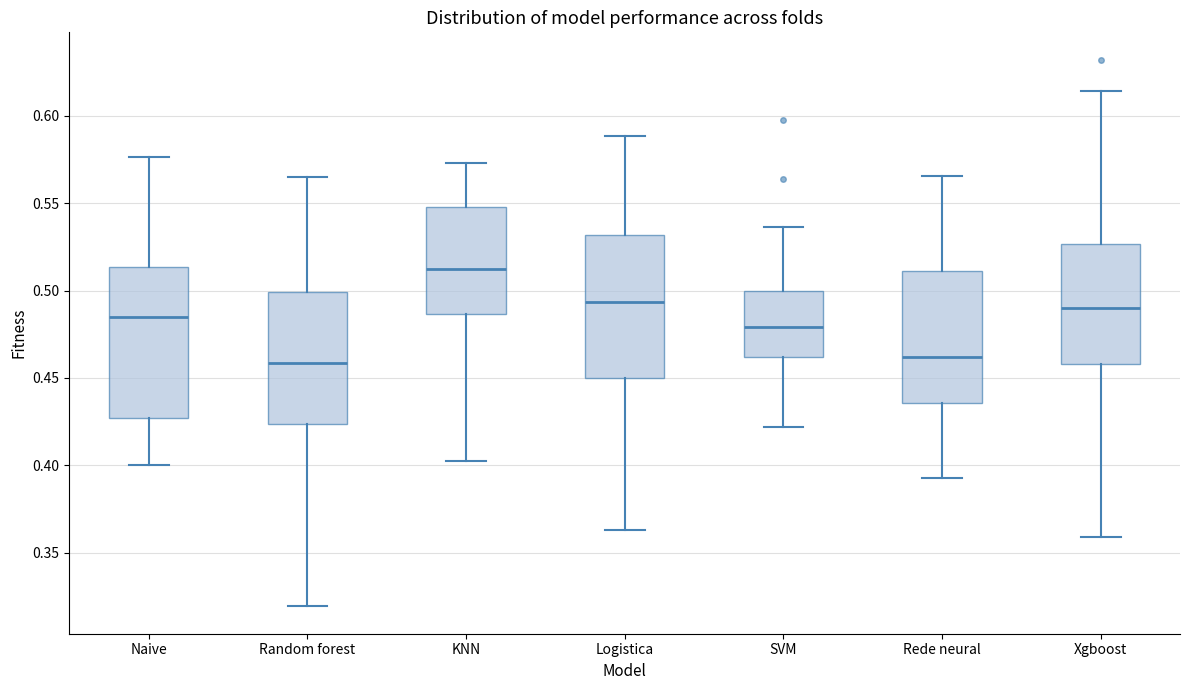

Reading left to right, read every box against the y-axis: the position of its median line, the range the box covers, and the ends of its whiskers. The values are not printed on the chart, so give them approximately, as read against the axis.

Naive: median 0.485, box 0.425 to 0.515, whiskers 0.400 to 0.575
Random forest: median 0.460, box 0.425 to 0.500, whiskers 0.320 to 0.565
KNN: median 0.510, box 0.485 to 0.550, whiskers 0.405 to 0.575
Logistica: median 0.495, box 0.450 to 0.530, whiskers 0.365 to 0.590
SVM: median 0.480, box 0.460 to 0.500, whiskers 0.420 to 0.535
Rede neural: median 0.460, box 0.435 to 0.510, whiskers 0.395 to 0.565
Xgboost: median 0.490, box 0.460 to 0.525, whiskers 0.360 to 0.615